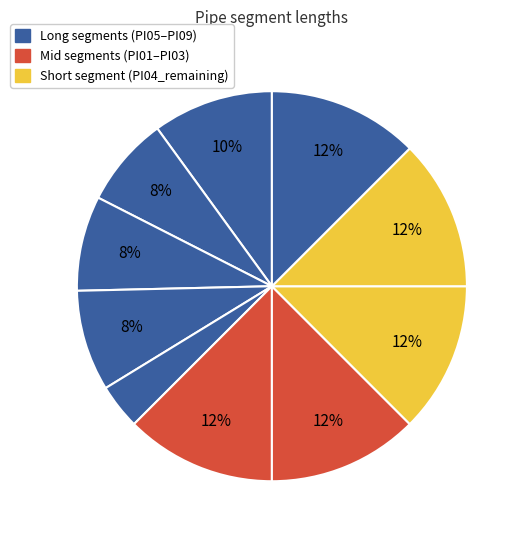

How many slices are in this pie chart?

10